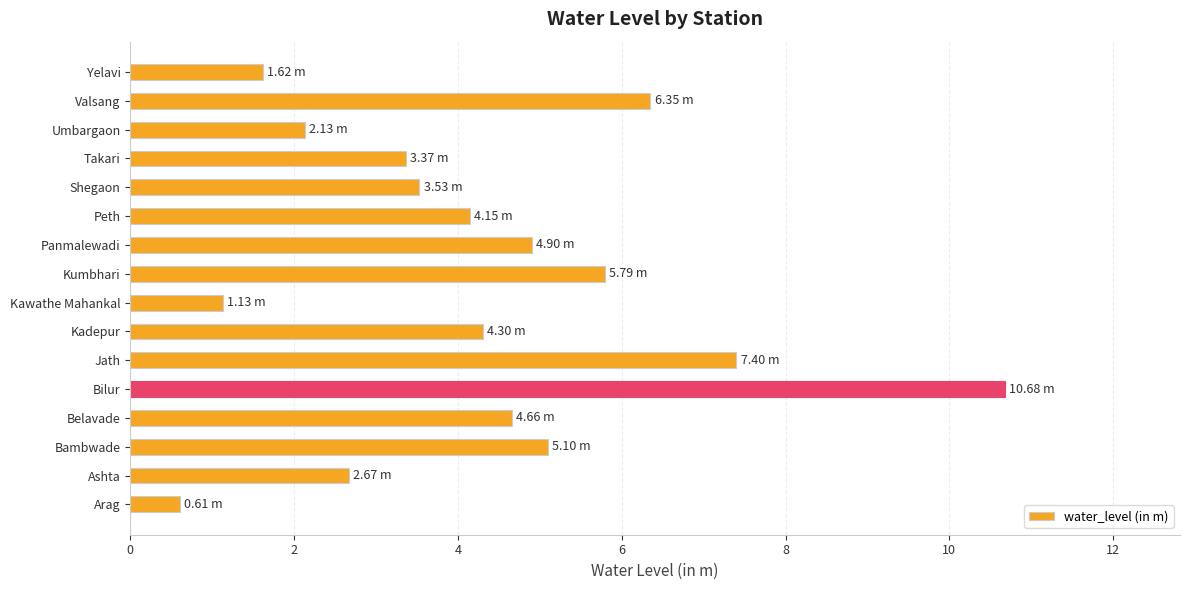

Approximately how many times larger is the value at Umbargaon compared to Kadepur?

0.5